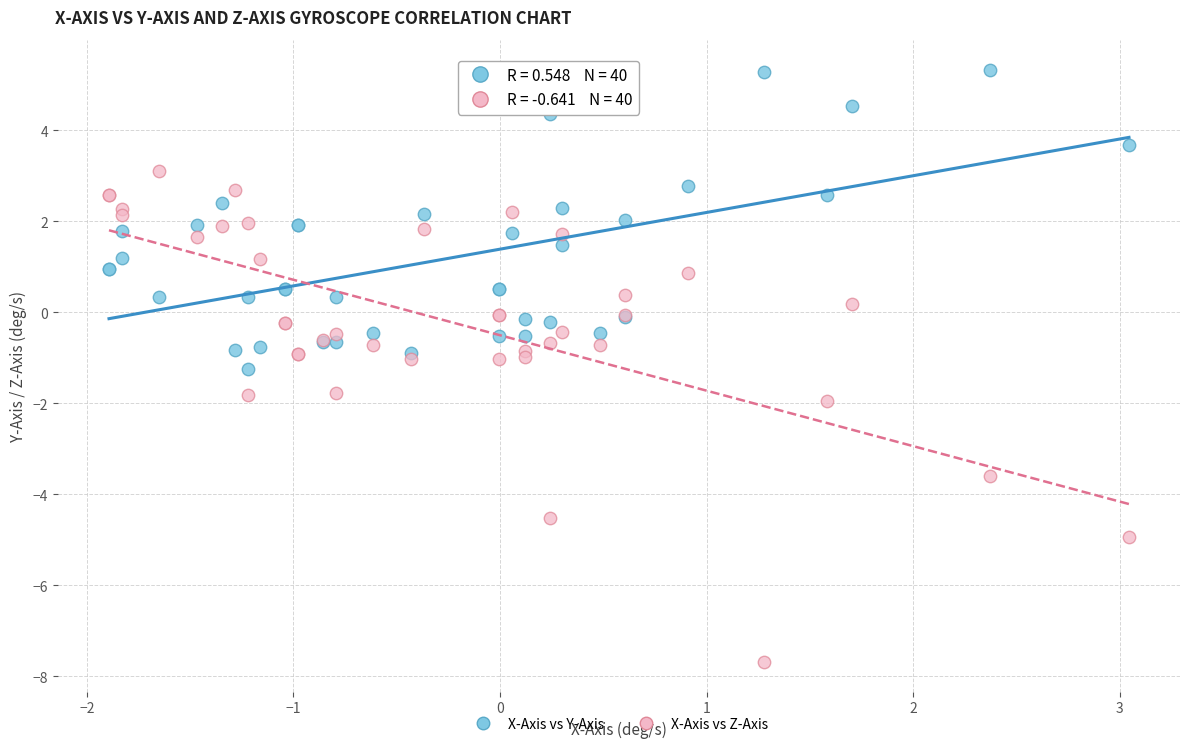

Which series has the largest Y range (max minus min)?

X-Axis vs Z-Axis